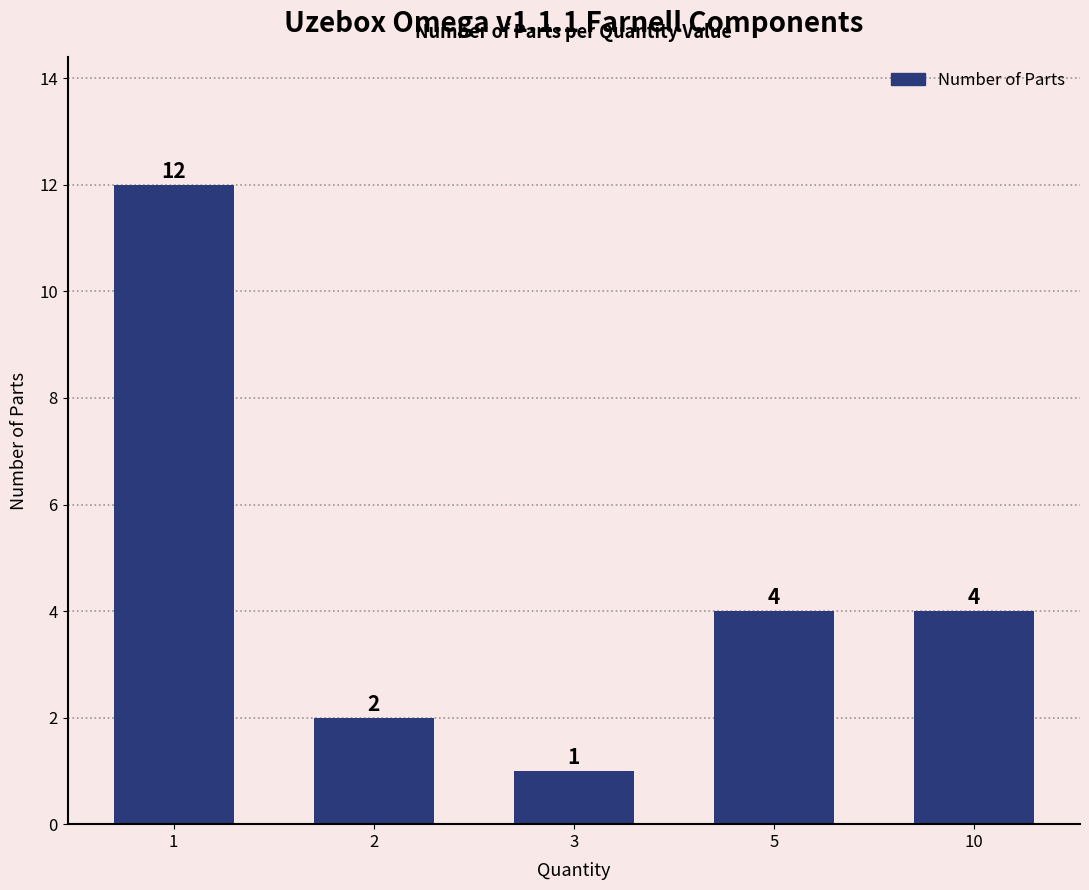

Count the number of data series in this chart.

1